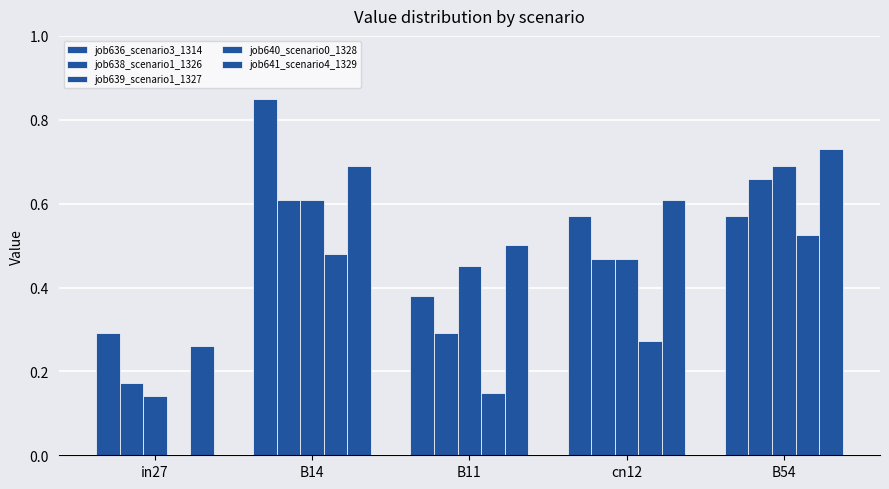

At how many categories does at least one series exceed 0?

5